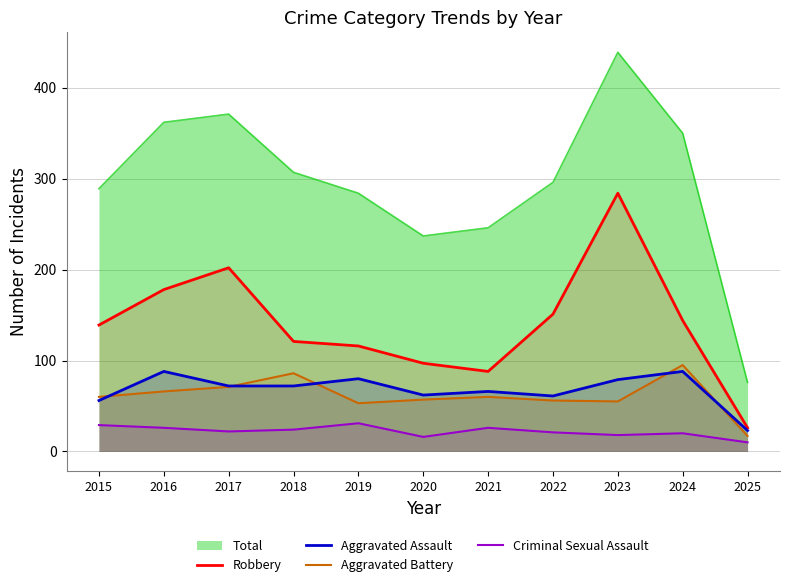

True or false: Aggravated Assault and Criminal Sexual Assault cross at least once.

False